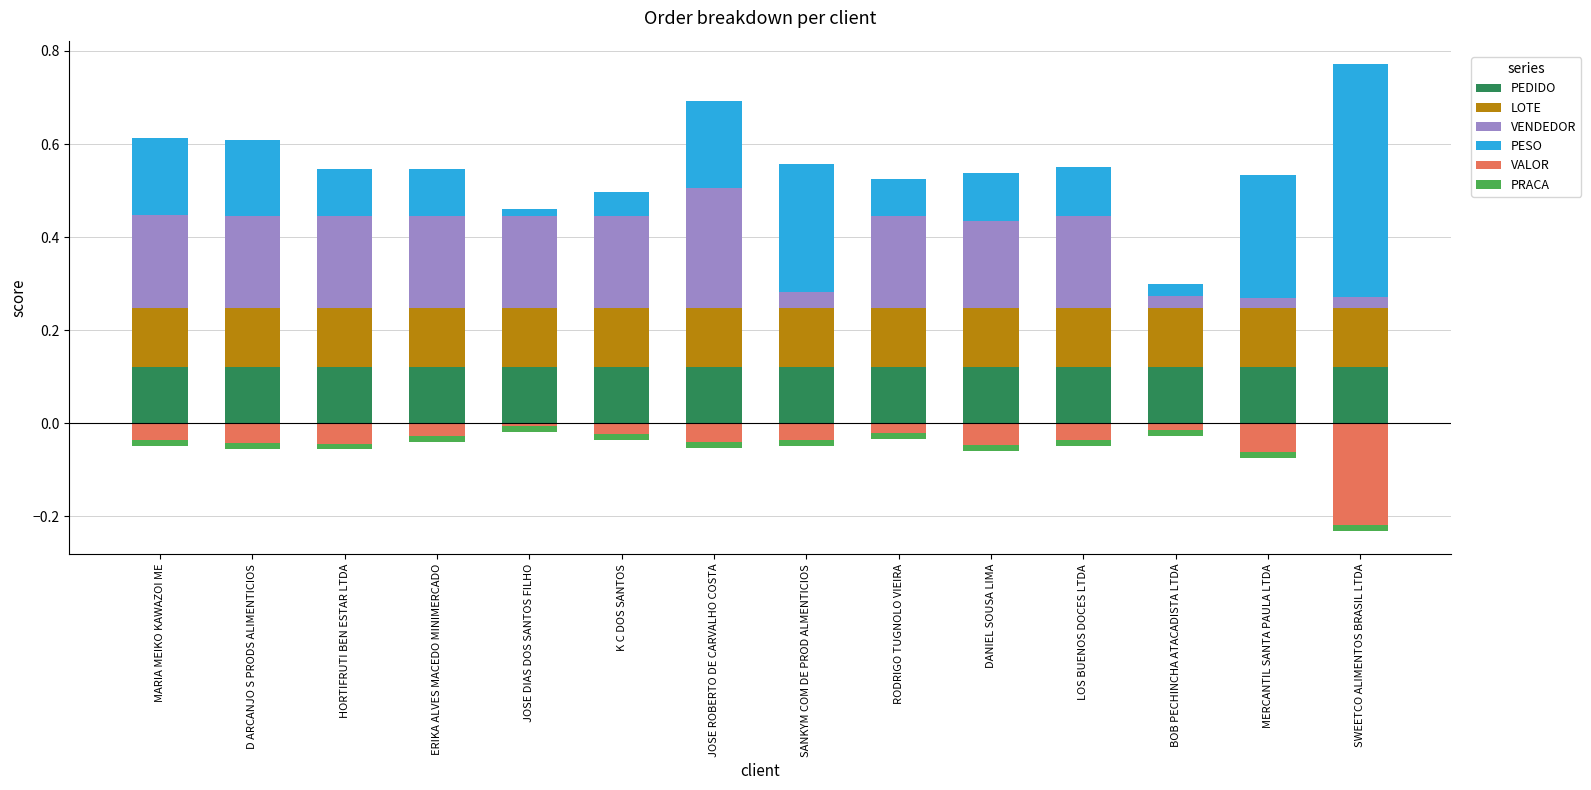

Is the value of LOTE at BOB PECHINCHA ATACADISTA LTDA greater than the value of PRACA at BOB PECHINCHA ATACADISTA LTDA?

Yes